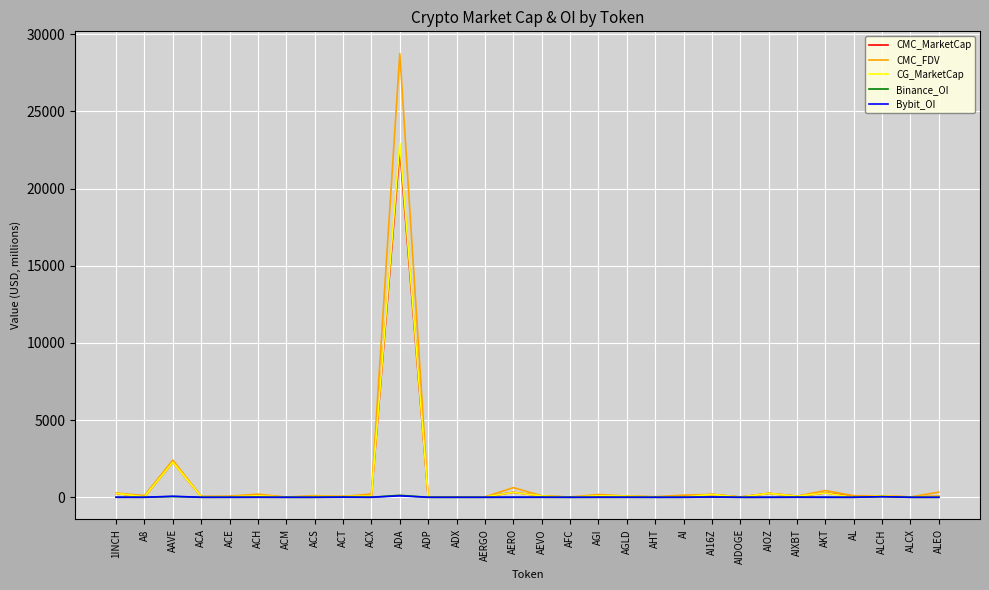

What is the difference between the maximum and minimum values in the CG_MarketCap series?

22945.1